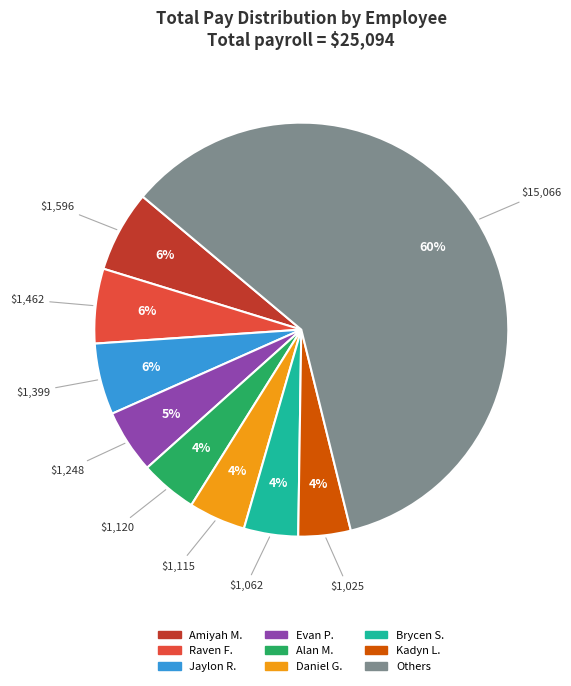

Does any single category account for the majority?

Yes